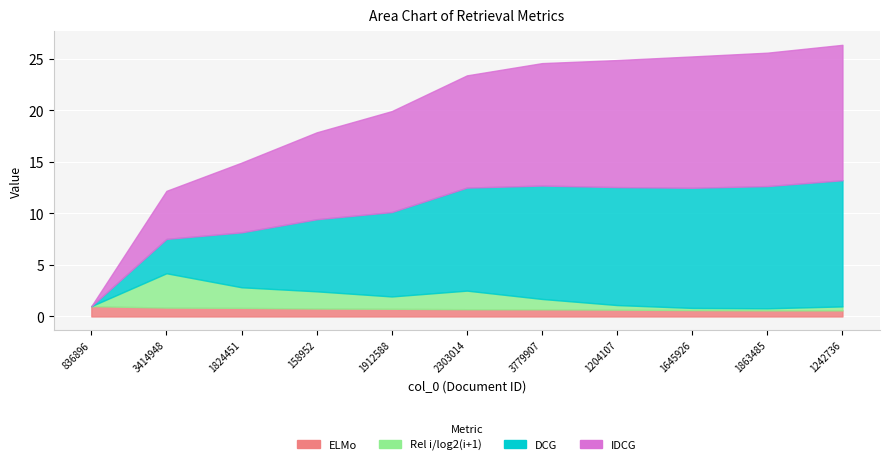

Reading left to right, transcribe all the data shown in this chart.

ELMo: 836896=1.0	3414948=0.9	1824451=0.8	158952=0.8	1912588=0.7	2303014=0.7	3779907=0.7	1204107=0.7	1645926=0.6	1863485=0.6	1242736=0.6
Rel i/log2(i+1): 836896=0.0	3414948=3.3	1824451=2.0	158952=1.7	1912588=1.2	2303014=1.8	3779907=1.0	1204107=0.4	1645926=0.2	1863485=0.2	1242736=0.4
DCG: 836896=0.0	3414948=3.3	1824451=5.3	158952=7.0	1912588=8.2	2303014=10.0	3779907=11.0	1204107=11.5	1645926=11.7	1863485=11.9	1242736=12.2
IDCG: 836896=0.0	3414948=4.7	1824451=6.8	158952=8.4	1912588=9.8	2303014=10.9	3779907=11.9	1204107=12.3	1645926=12.8	1863485=13.0	1242736=13.1